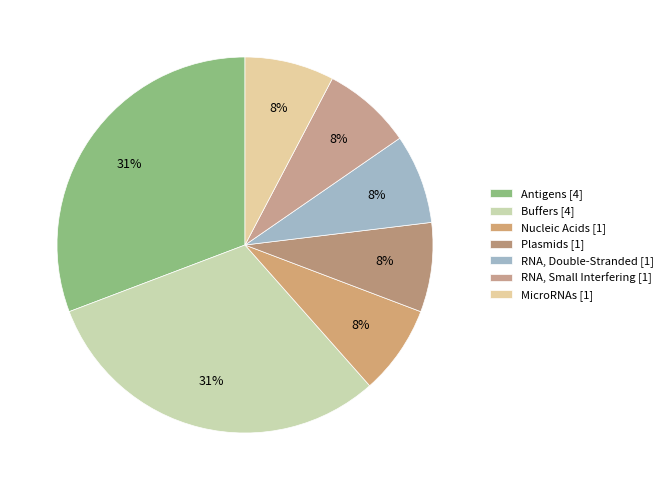

Count the number of slices in the pie.

7